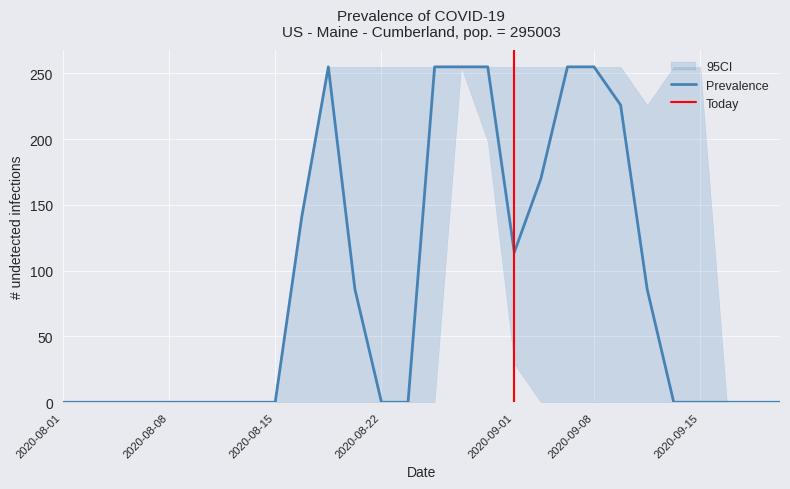

True or false: Prevalence has a value of -131 at 2020-09-15.

False